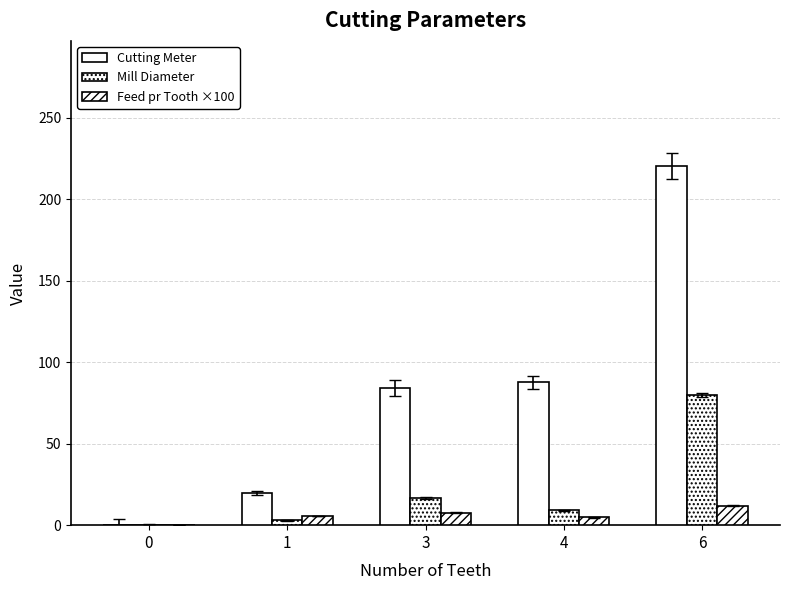

What is the value of the Cutting Meter bar at the 4th from the left?

87.5